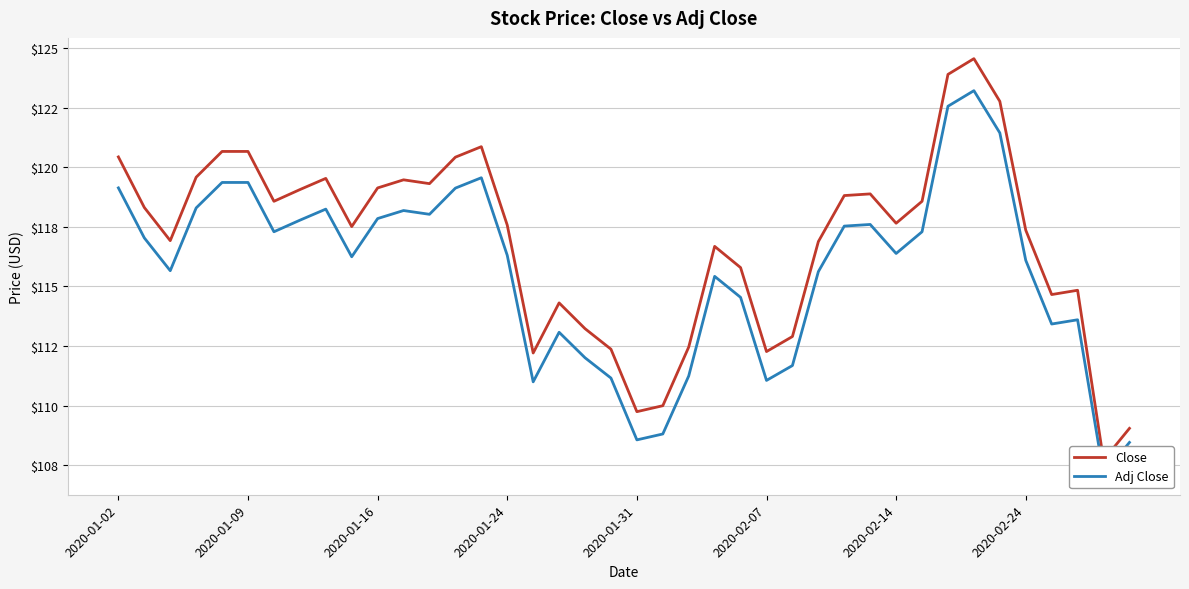

Where does the Adj Close series first go above 116?

2020-01-02